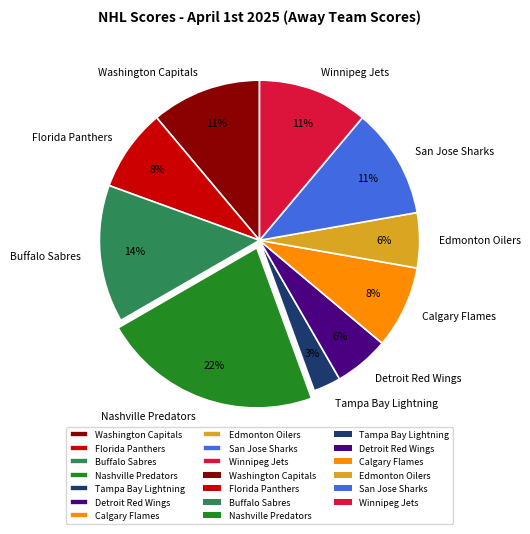

What is the largest slice in the pie chart?

Nashville Predators